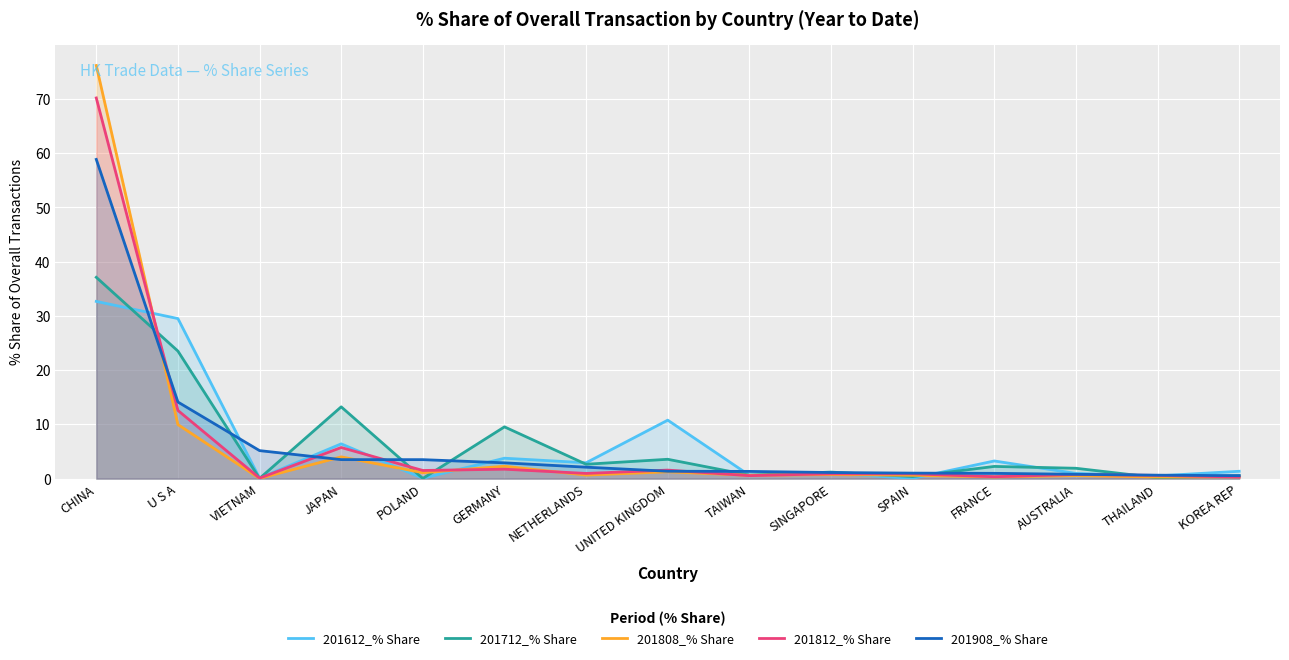

What is the sum of all 201808_% Share values?

98.9